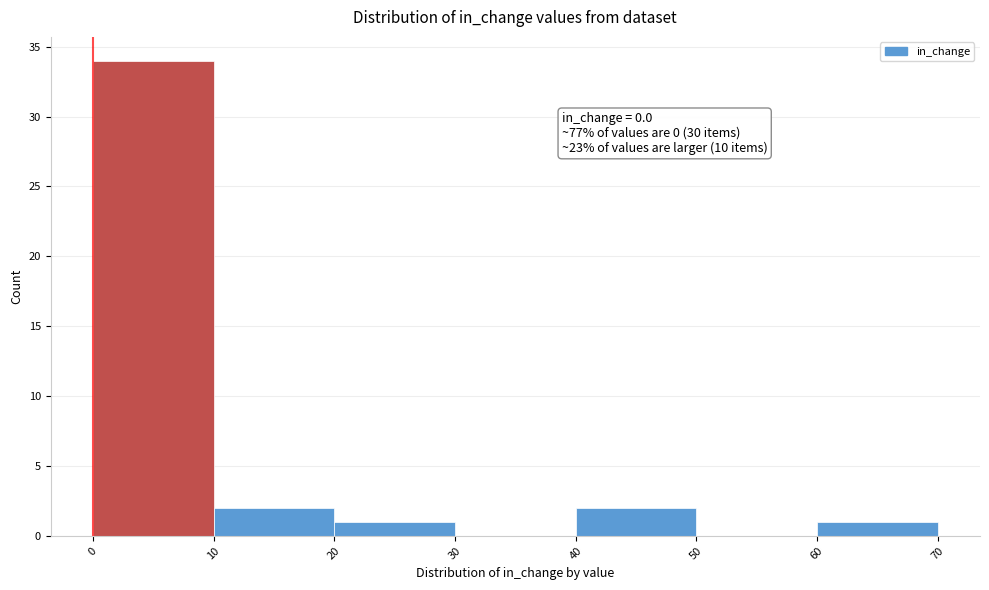

Over which range of the x-axis is the bar tallest?

0 to 10